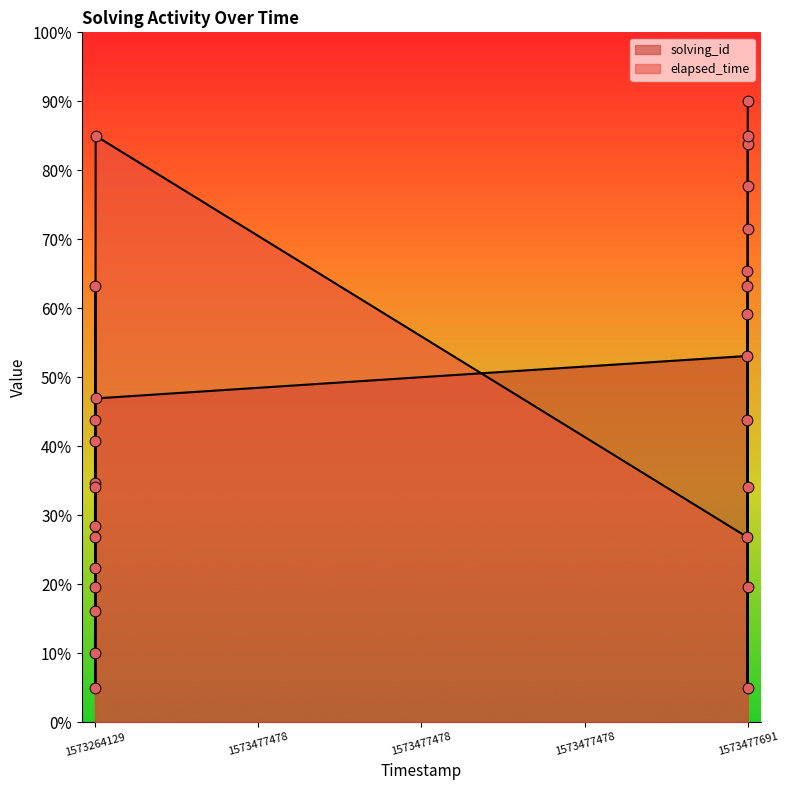

Which series reaches the maximum Y coordinate?

solving_id